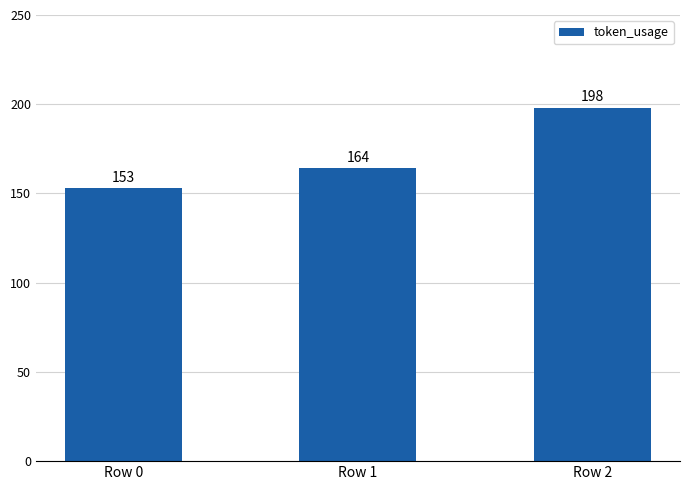

Read the value at Row 2, to the nearest 10.

200